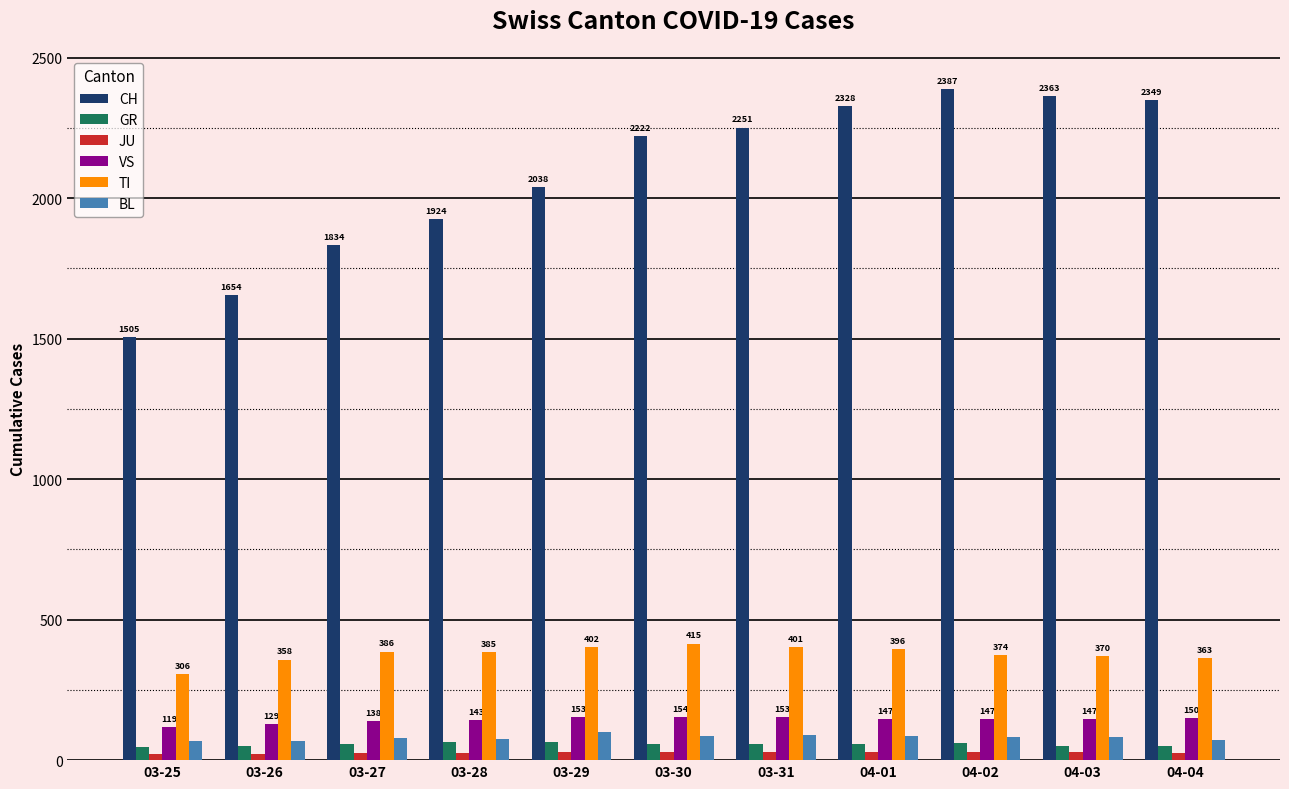

Which series has the largest total across all categories?

CH